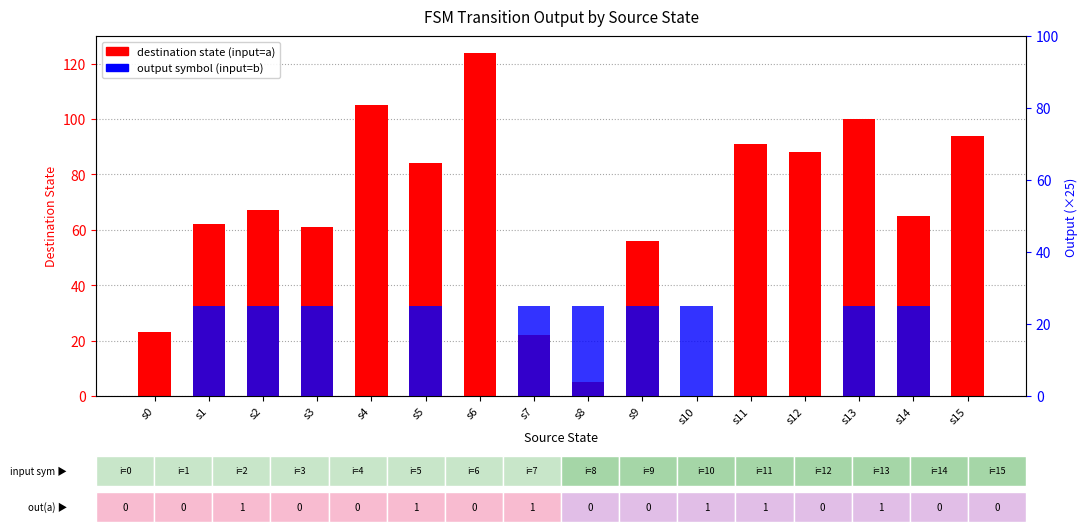

What is the difference between the maximum and second lowest values in the dest state (input=a) series?

119